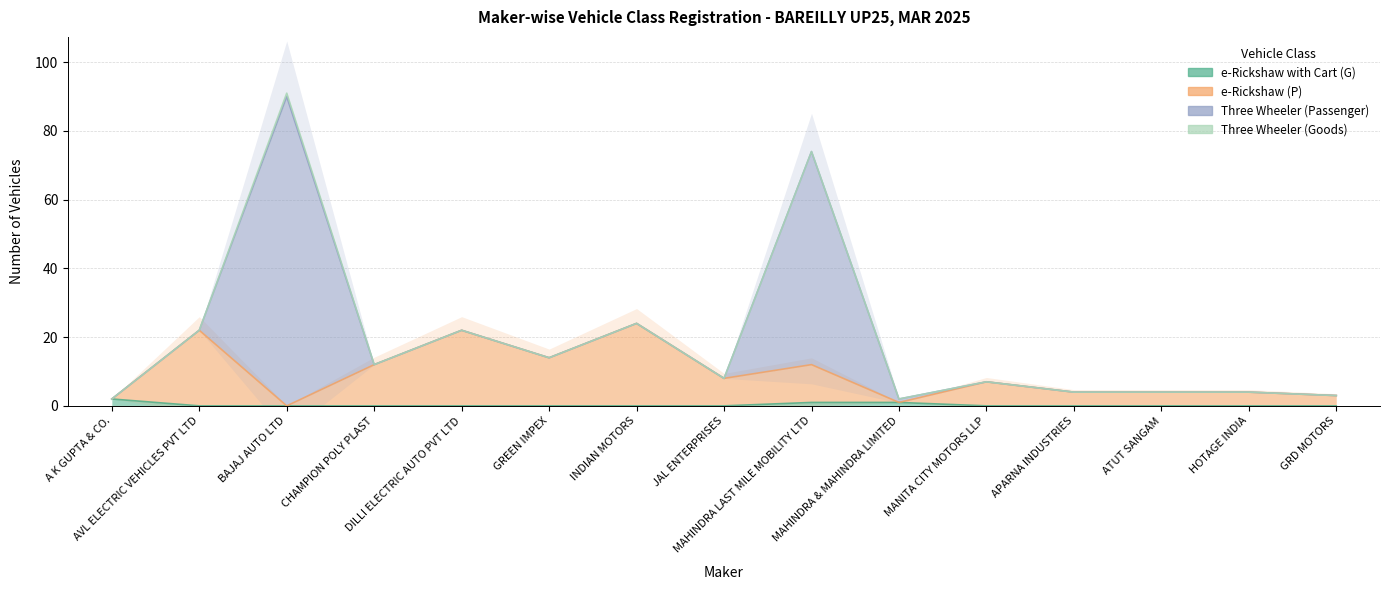

What is the difference between the maximum and minimum values in the e-Rickshaw with Cart (G) series?

2